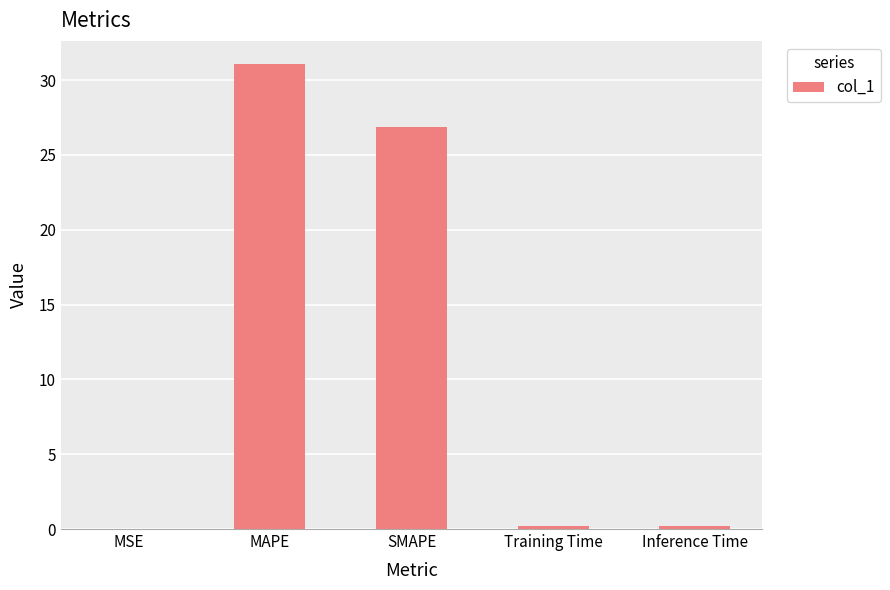

What is the maximum value shown in the chart?

31.1